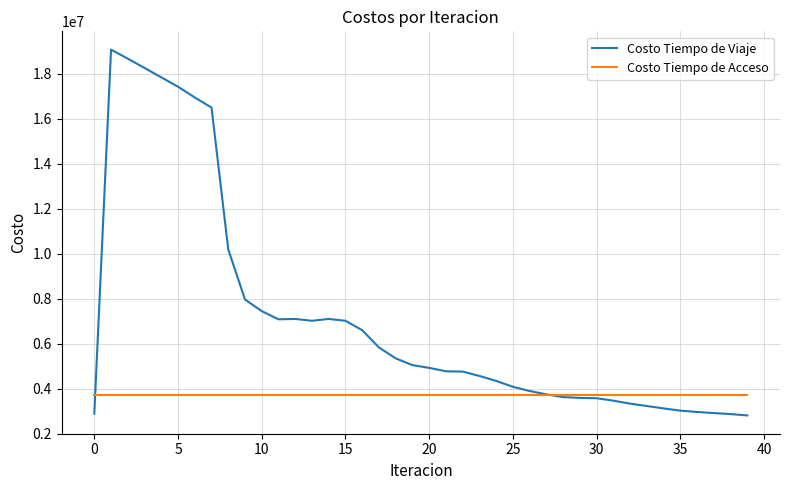

Which series has the largest total across all categories?

Costo Tiempo de Viaje